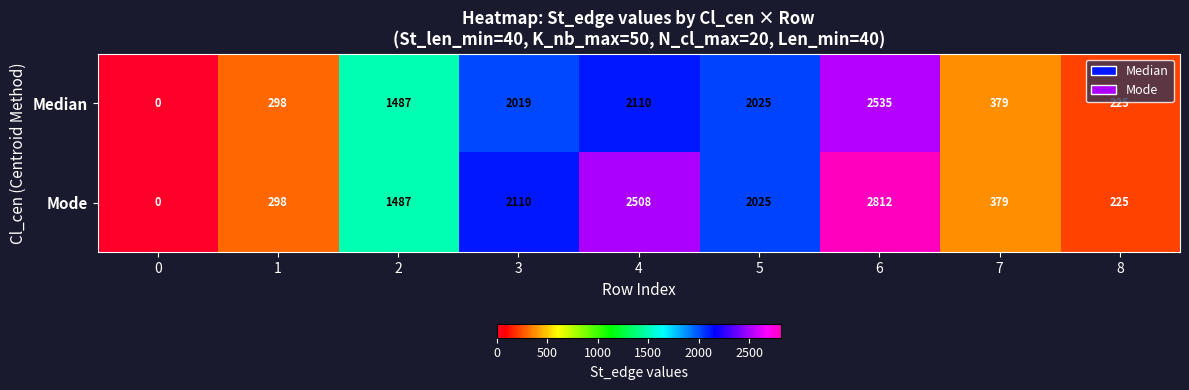

Rank the series by their maximum value, from highest to lowest.

Mode, Median